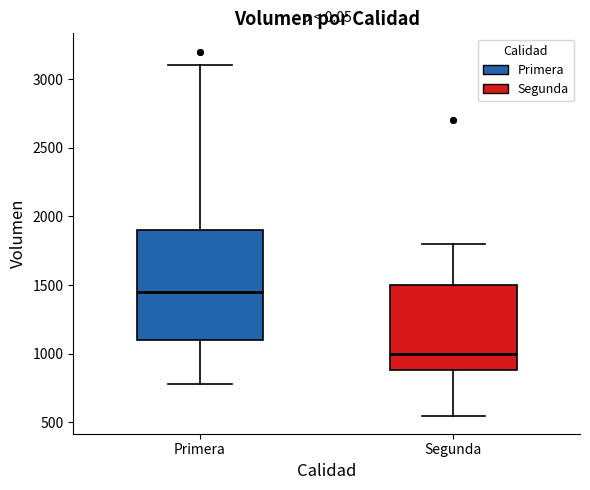

Comparing the boxes themselves (not the whiskers), which one is the tallest?

Primera